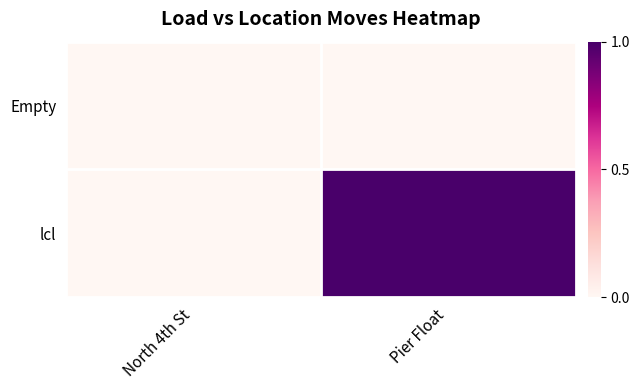

Reading left to right, transcribe all the data shown in this chart.

Empty: North 4th St=0	Pier Float=0
lcl: North 4th St=0	Pier Float=1